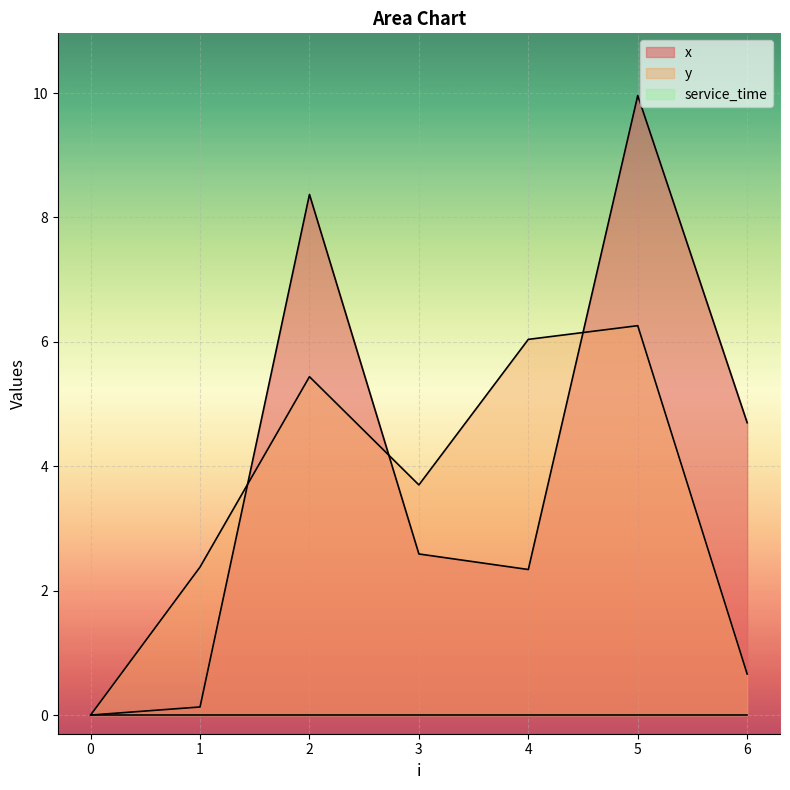

Between 0 and 3, which series saw the biggest shift?

y